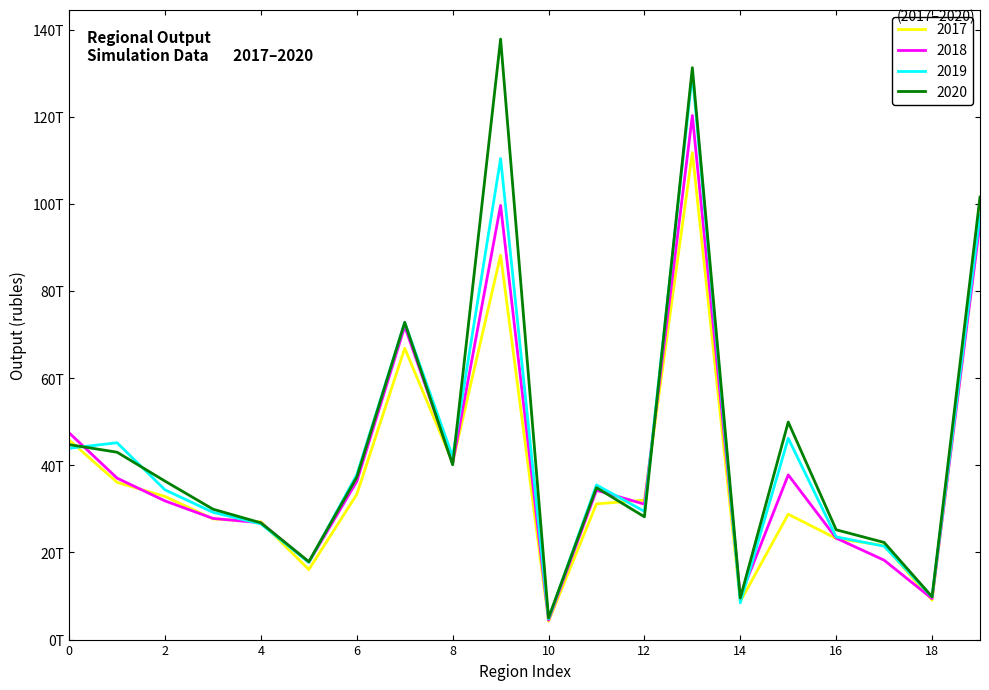

What is the highest value of the 2017 series?

111750235200000